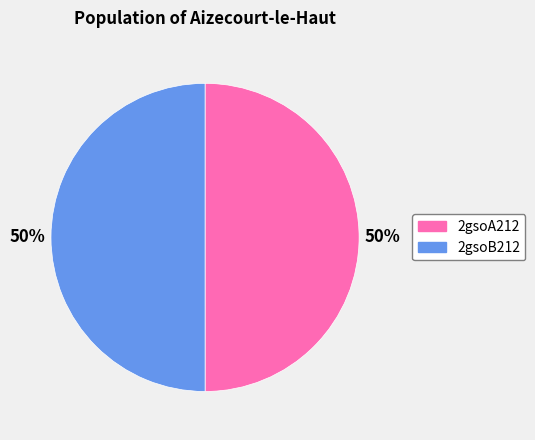

How many segments does this pie chart have?

2